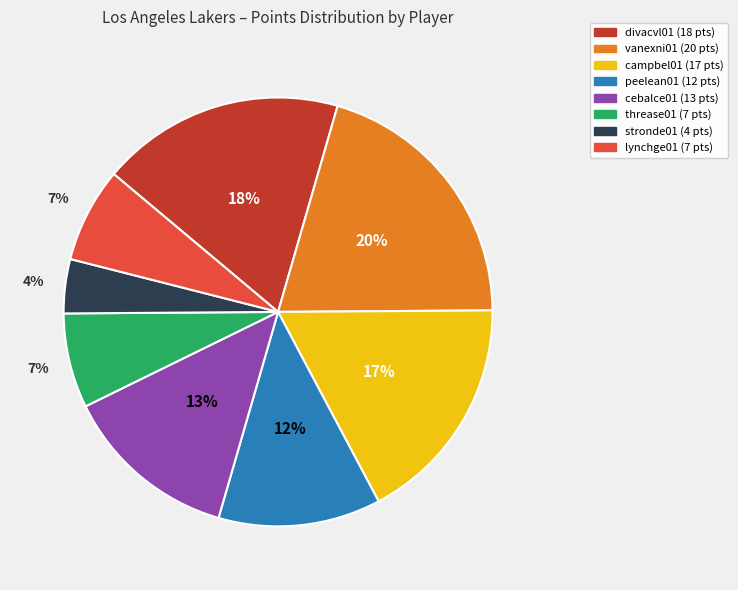

Is there any slice that represents more than half of the pie?

No